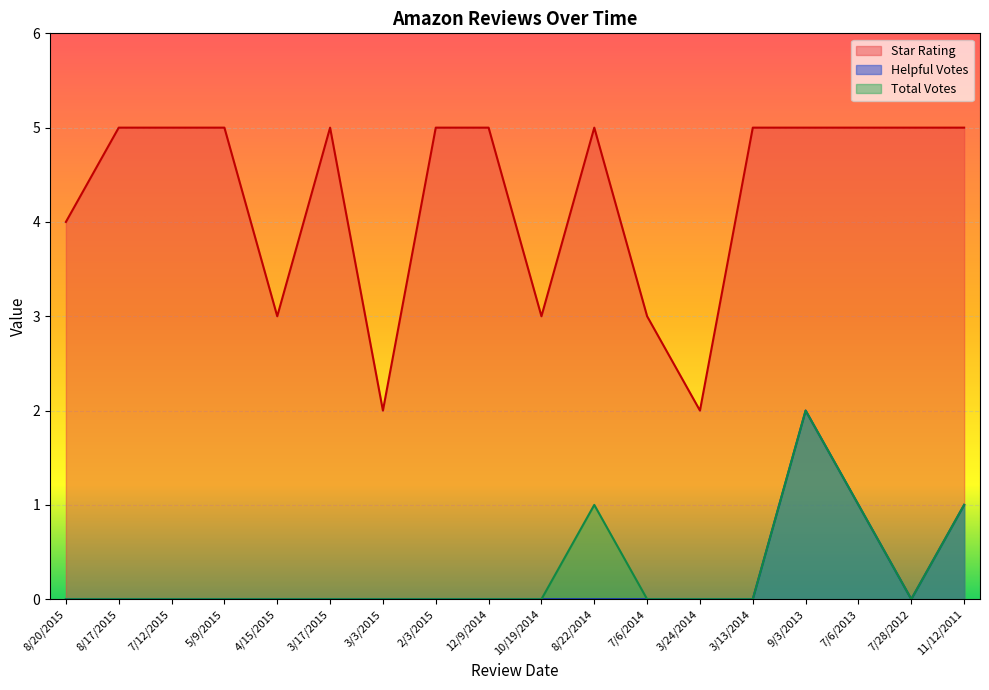

Is the value of Helpful Votes at 3/24/2014 greater than the value of Star Rating at 8/20/2015?

No